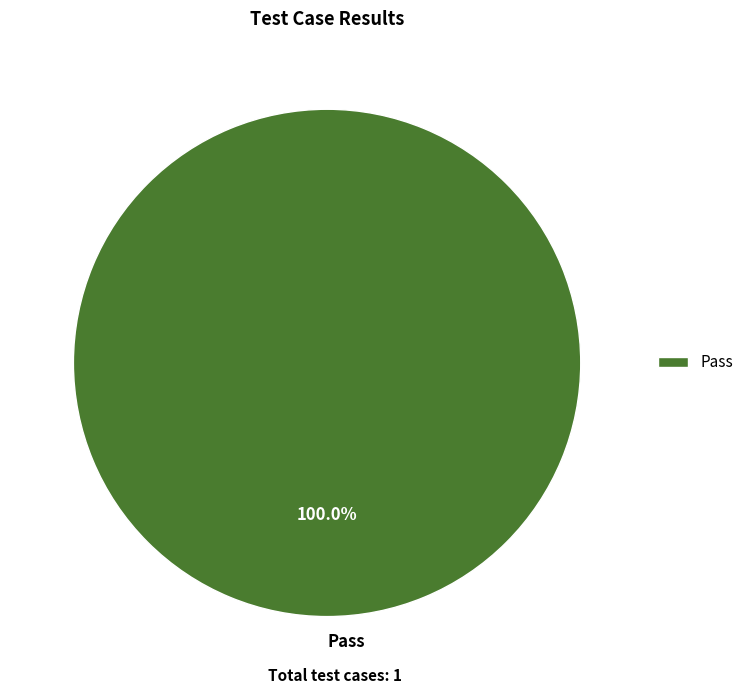

Rank the categories by value from lowest to highest.

Pass